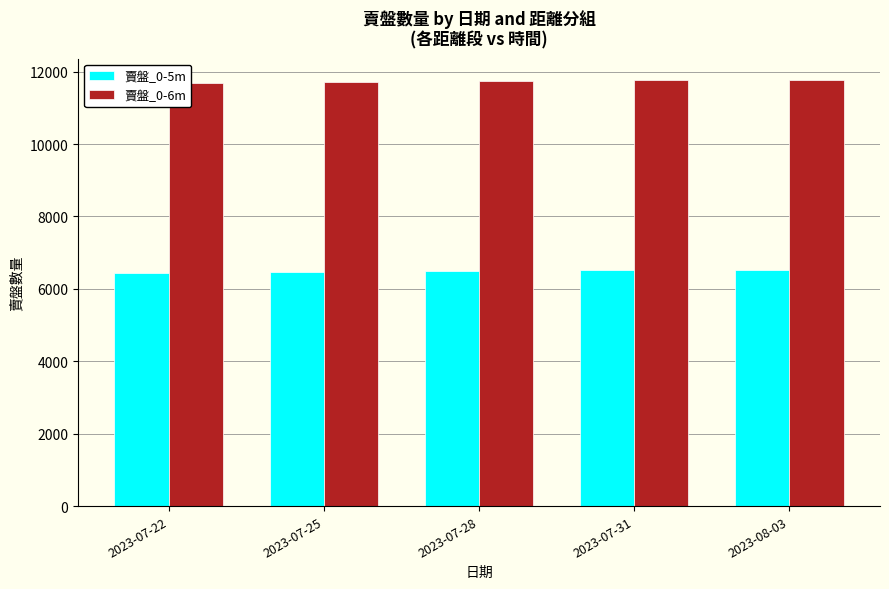

Are the bars grouped side by side (vs. stacked)?

Yes